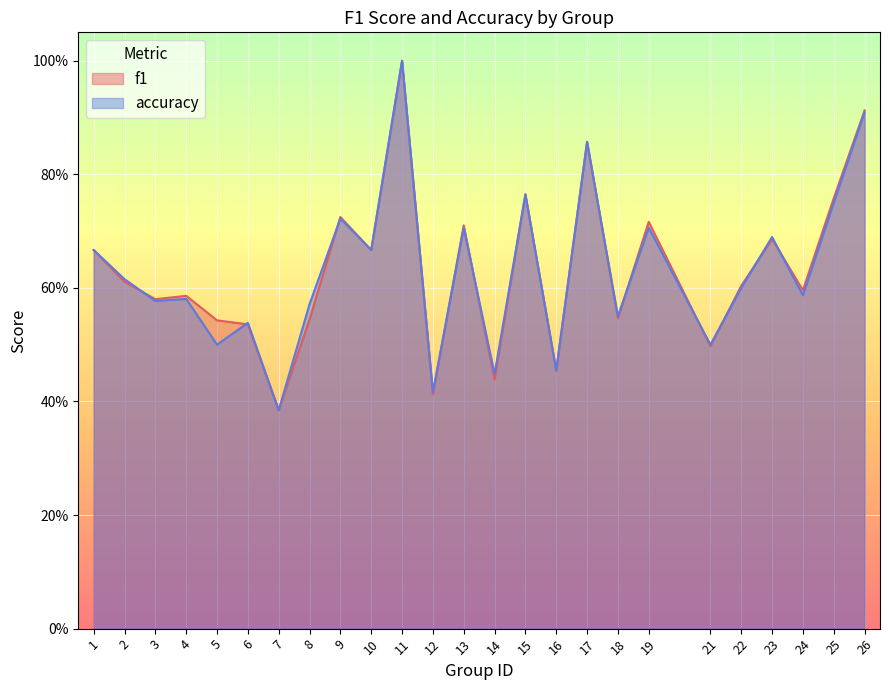

Reading right to left, extract all data points from this chart.

f1: 0.9	0.8	0.6	0.7	0.6	0.5	0.7	0.5	0.9	0.5	0.8	0.4	0.7	0.4	1.0	0.7	0.7	0.5	0.4	0.5	0.5	0.6	0.6	0.6	0.7
accuracy: 0.9	0.8	0.6	0.7	0.6	0.5	0.7	0.6	0.9	0.5	0.8	0.4	0.7	0.4	1.0	0.7	0.7	0.6	0.4	0.5	0.5	0.6	0.6	0.6	0.7